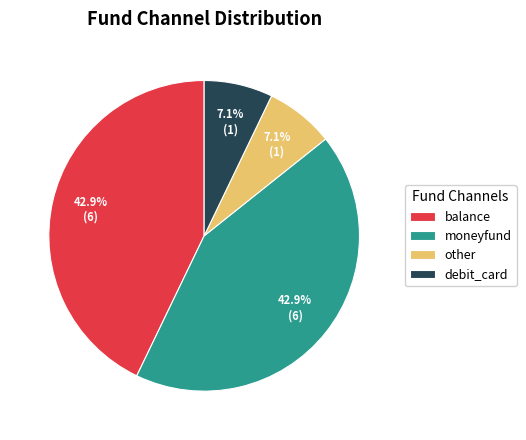

To the nearest percent, what is the difference between the largest and smallest slice percentages?

36%